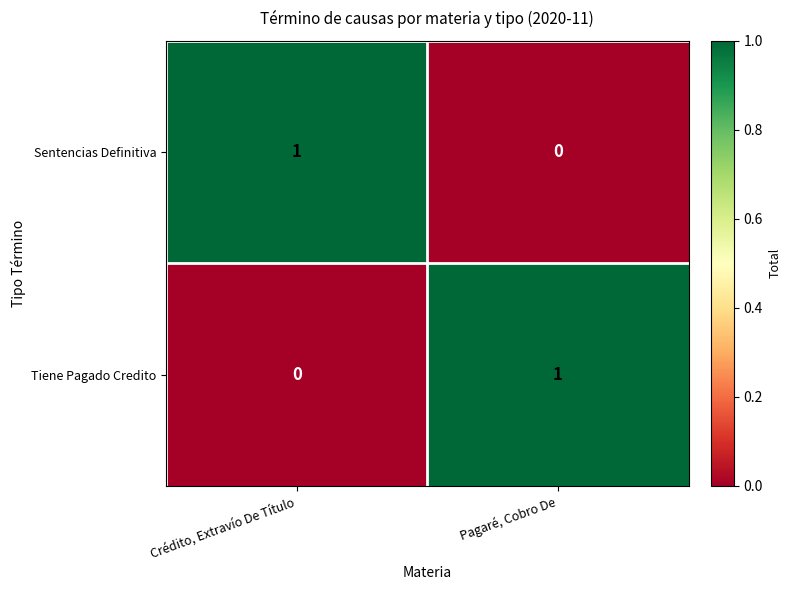

List the labels in order of Sentencias Definitiva value, smallest first.

Pagaré, Cobro De, Crédito, Extravío De Título